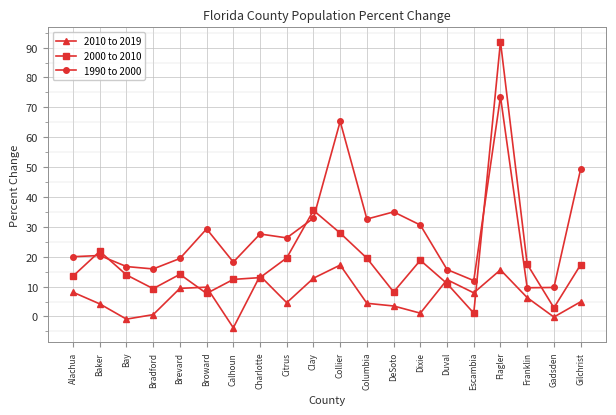

What is the approximate value of 2000 to 2010 at Collier?

27.9